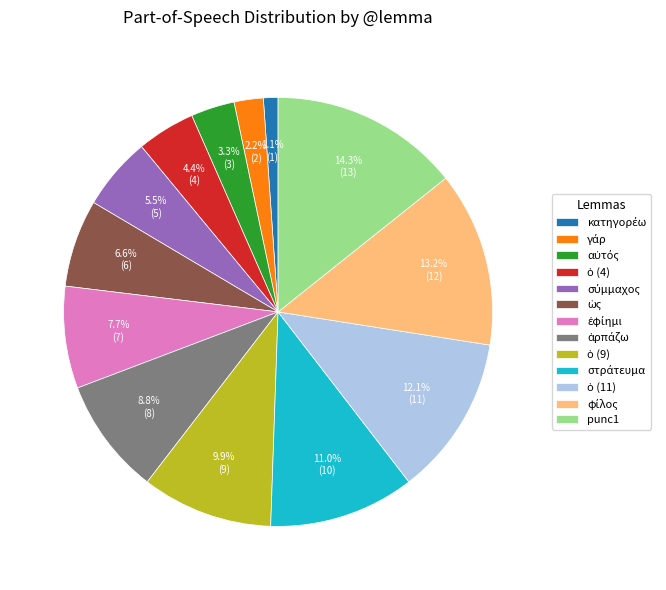

Is there any slice that represents more than half of the pie?

No